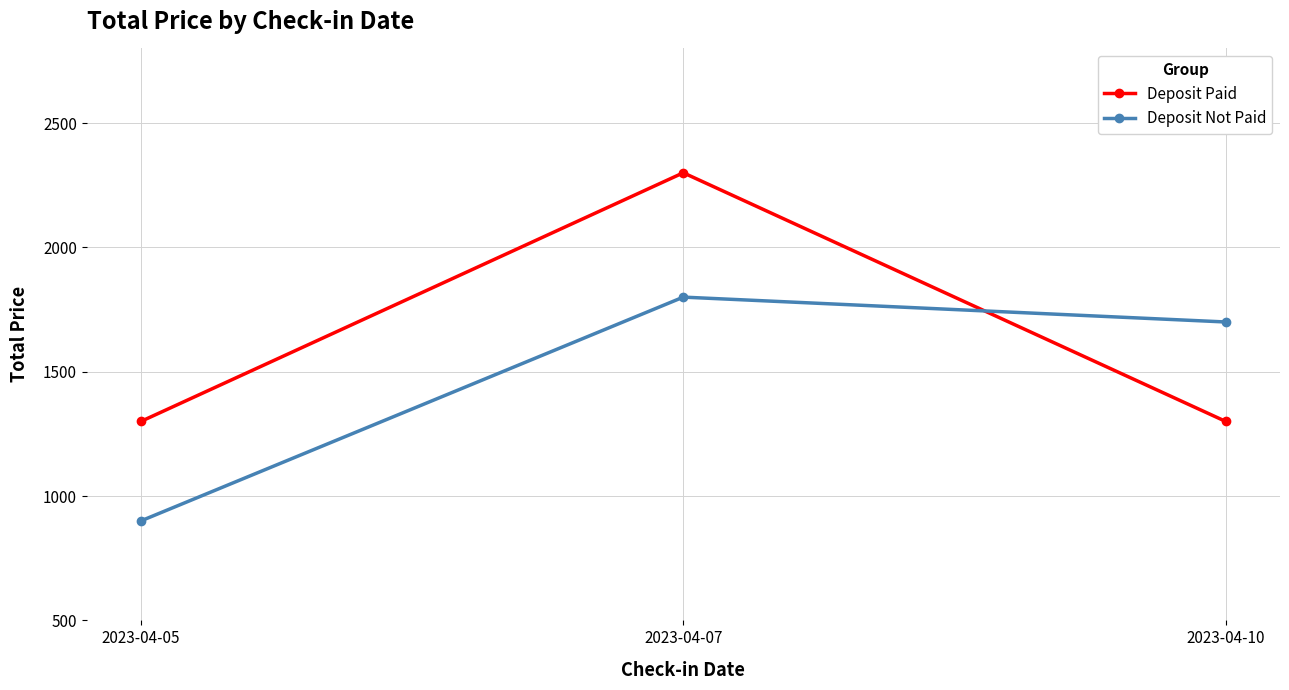

Count the Deposit Paid values in the range 1300 to 2300.

3